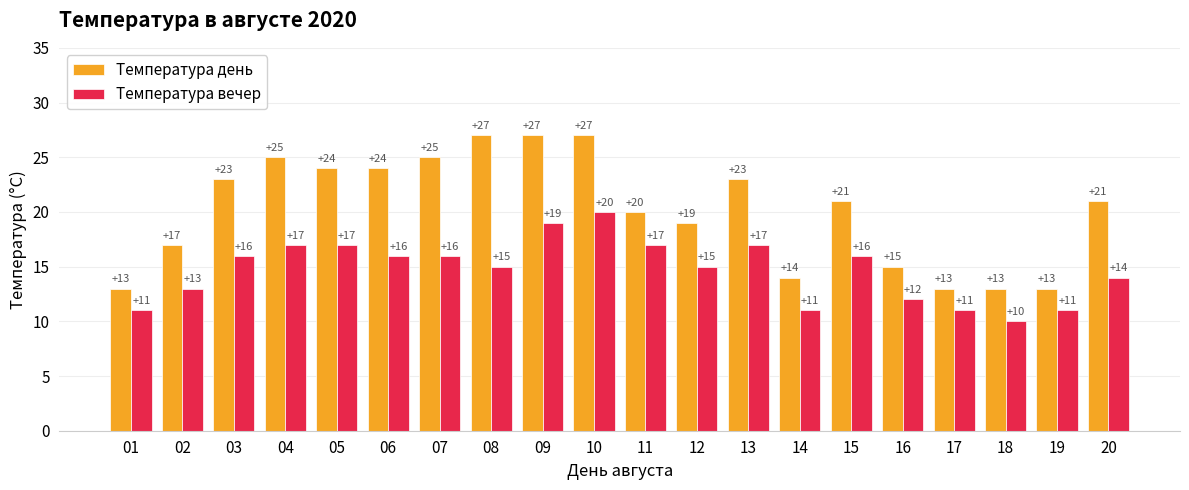

What is the difference between the highest and lowest values at 11?

3